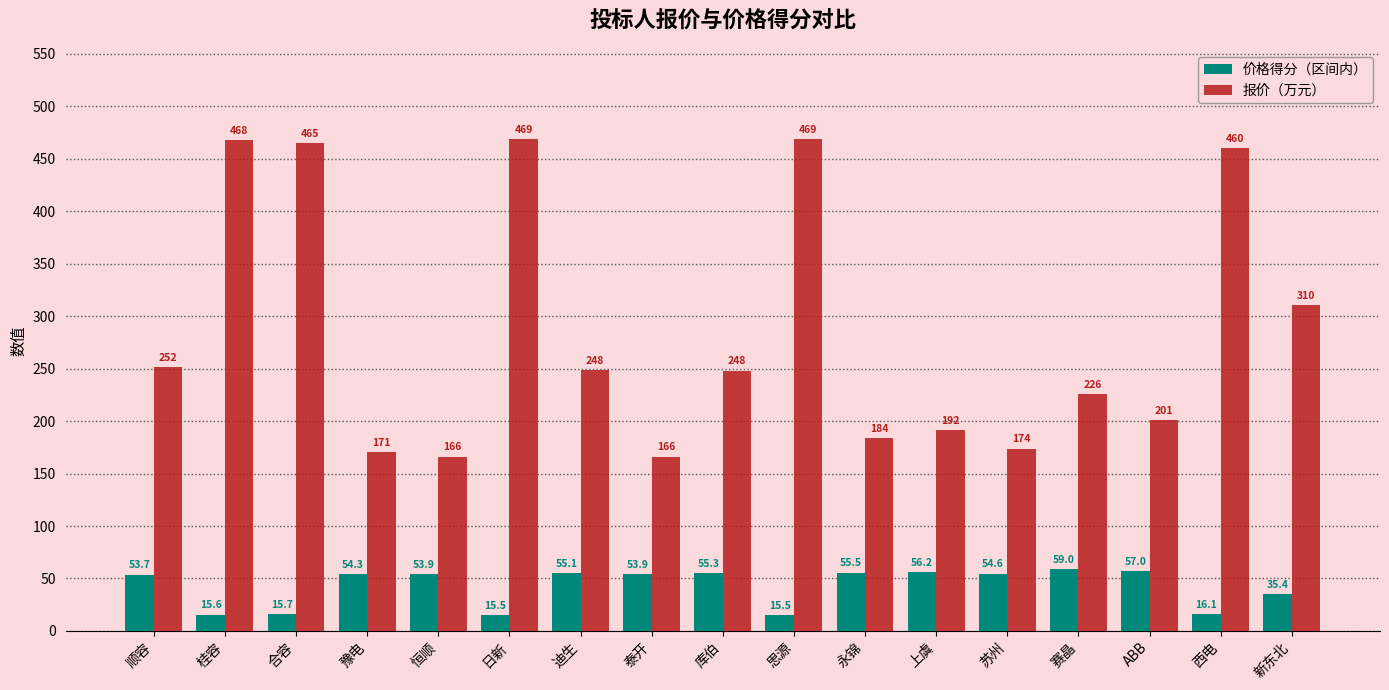

What is the maximum value for 报价（万元）?

469.1